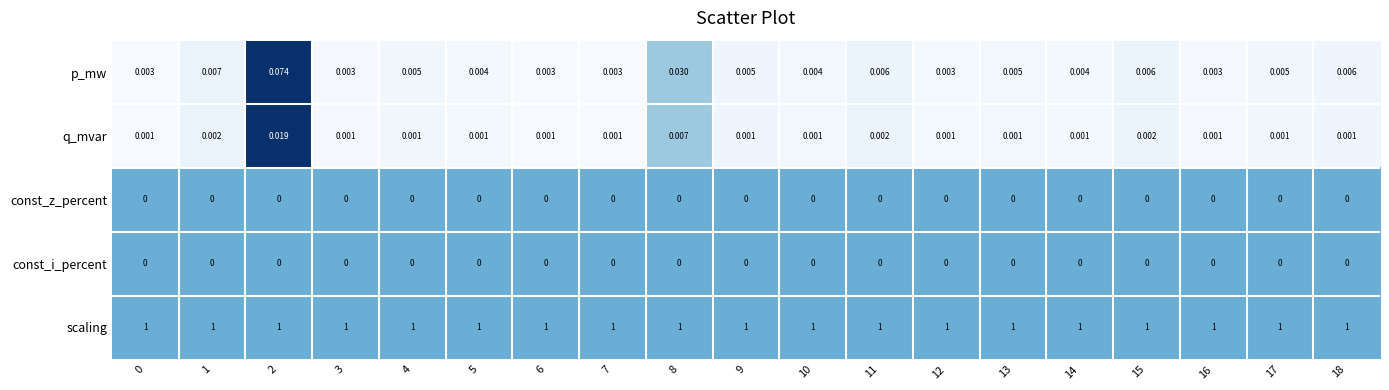

Which series has the largest total across all categories?

scaling